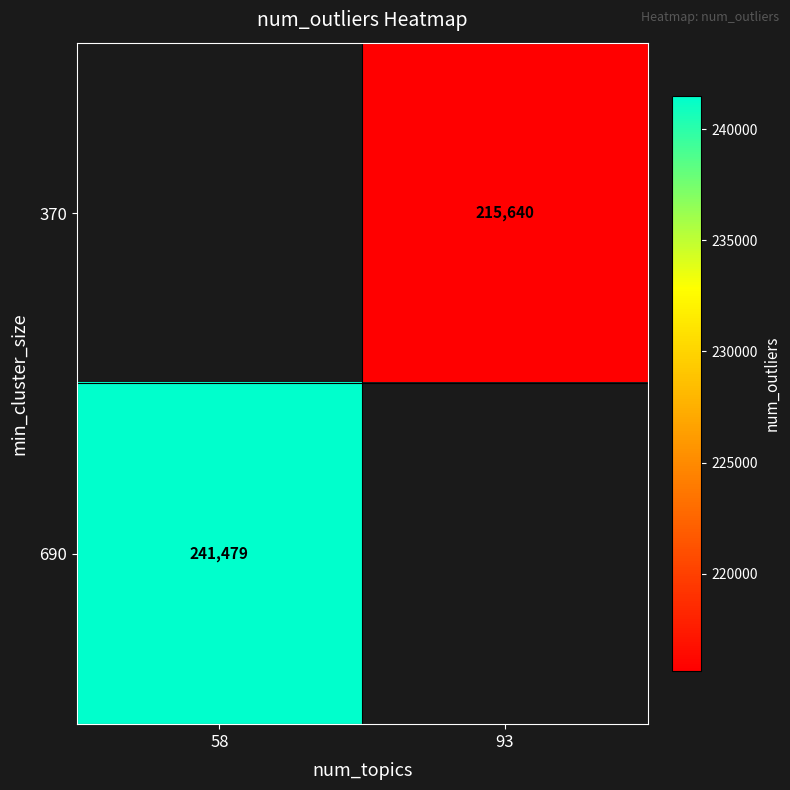

True or false: 690 has a value of 419076 at 58.

False